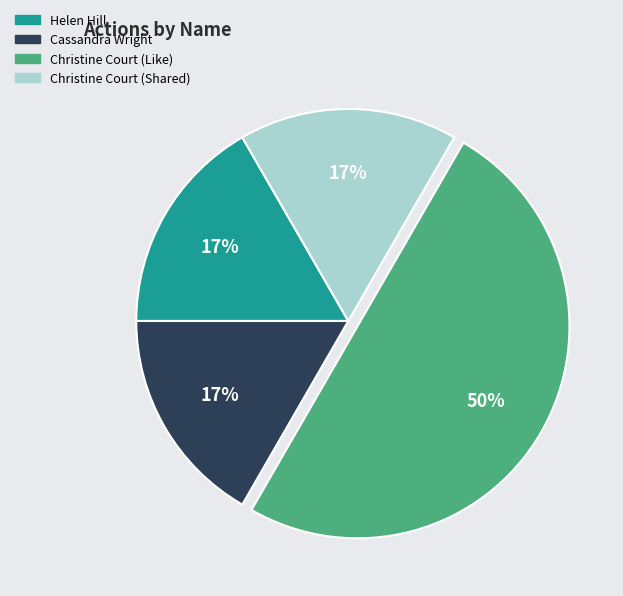

Is Cassandra Wright the majority of the pie?

No